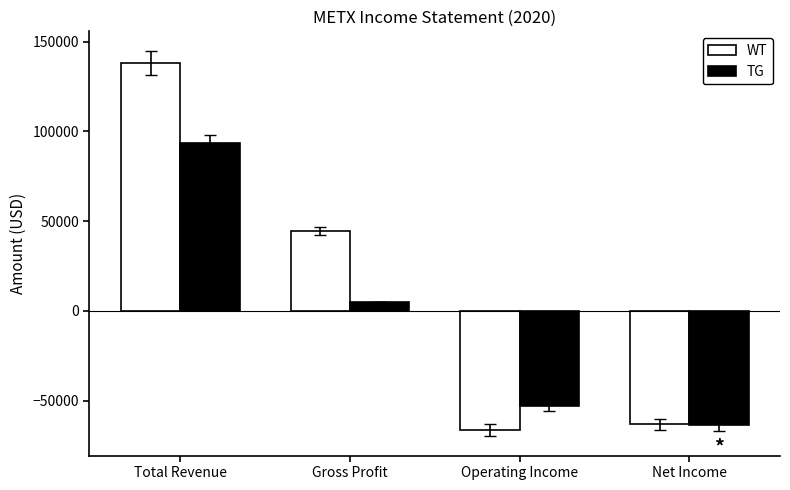

What is the label of the 4th bar from the left?

Net Income